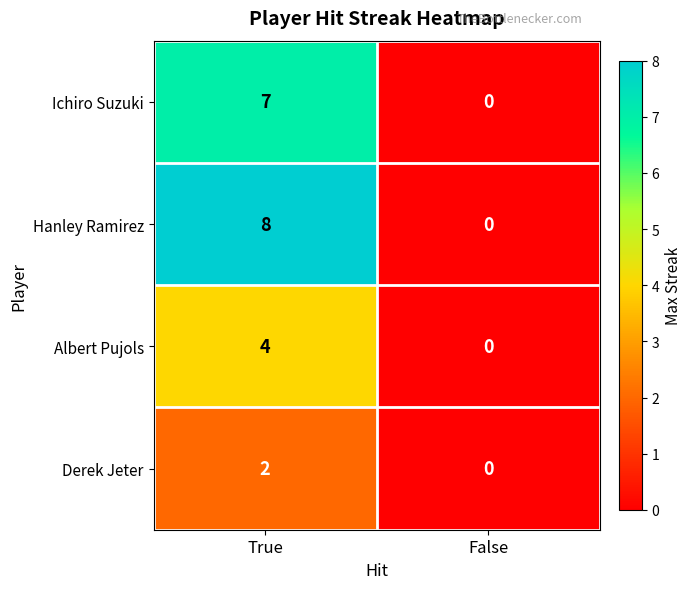

True or false: Hanley Ramirez has a value of 5 at False.

False